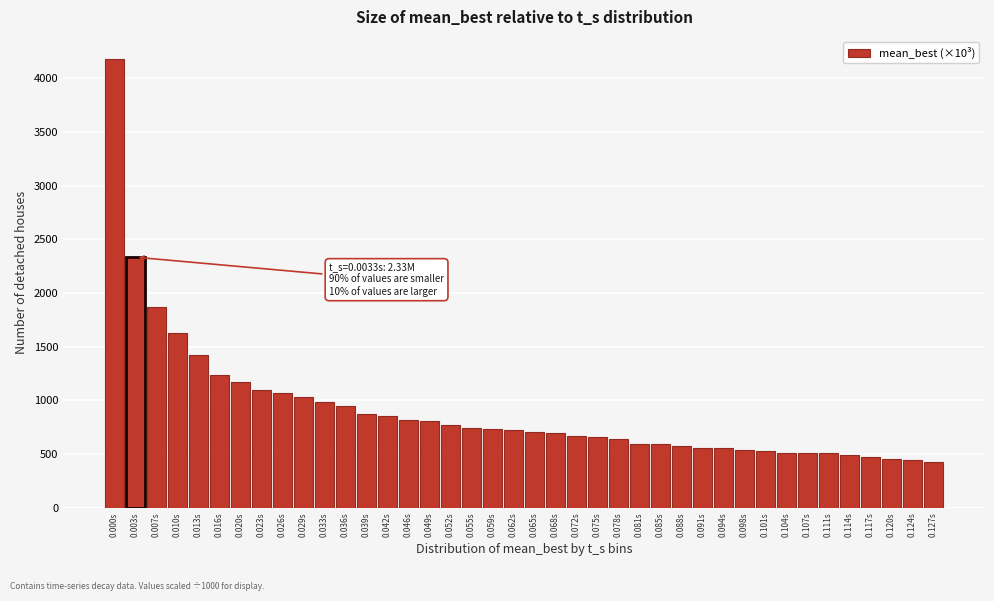

Which has a higher value, 0.036s or 0.055s?

0.036s